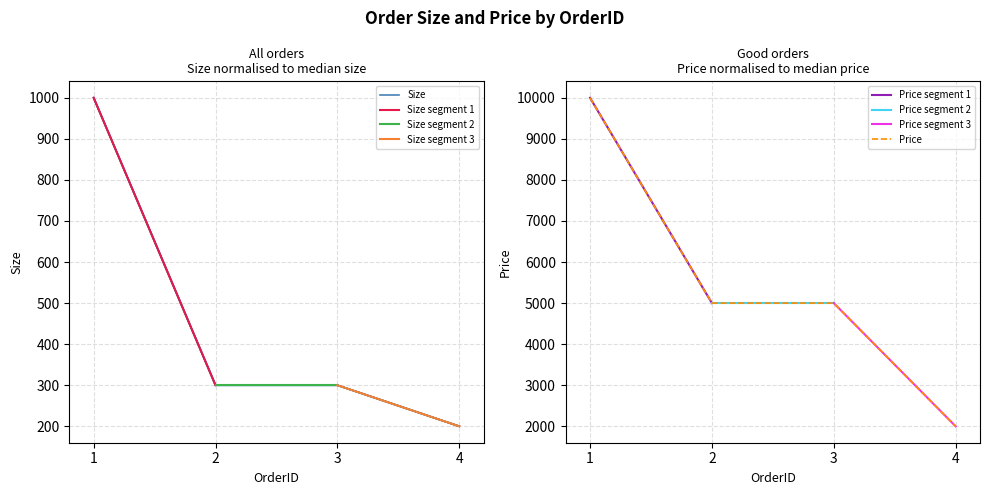

At how many categories does at least one series exceed 4797?

3